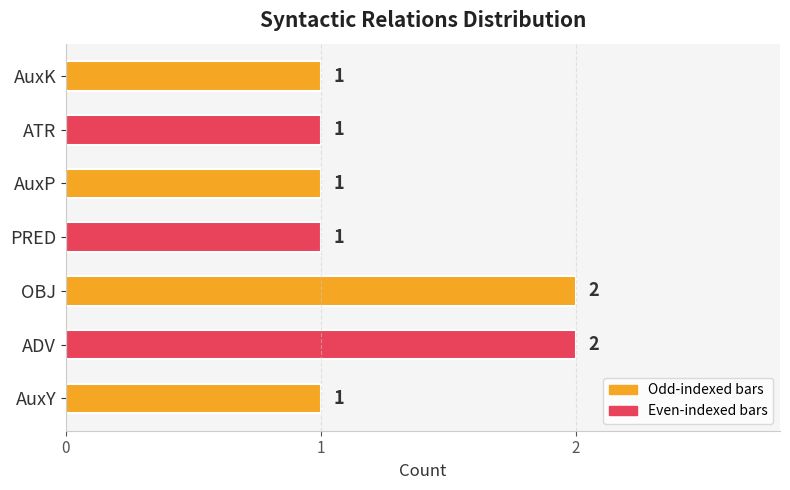

What is the sum of all values?

9